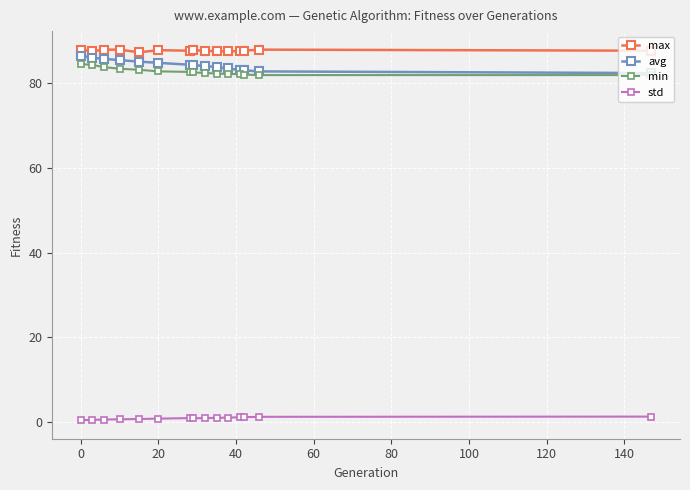

What is the difference between the second highest and second lowest values in the avg series?

3.2